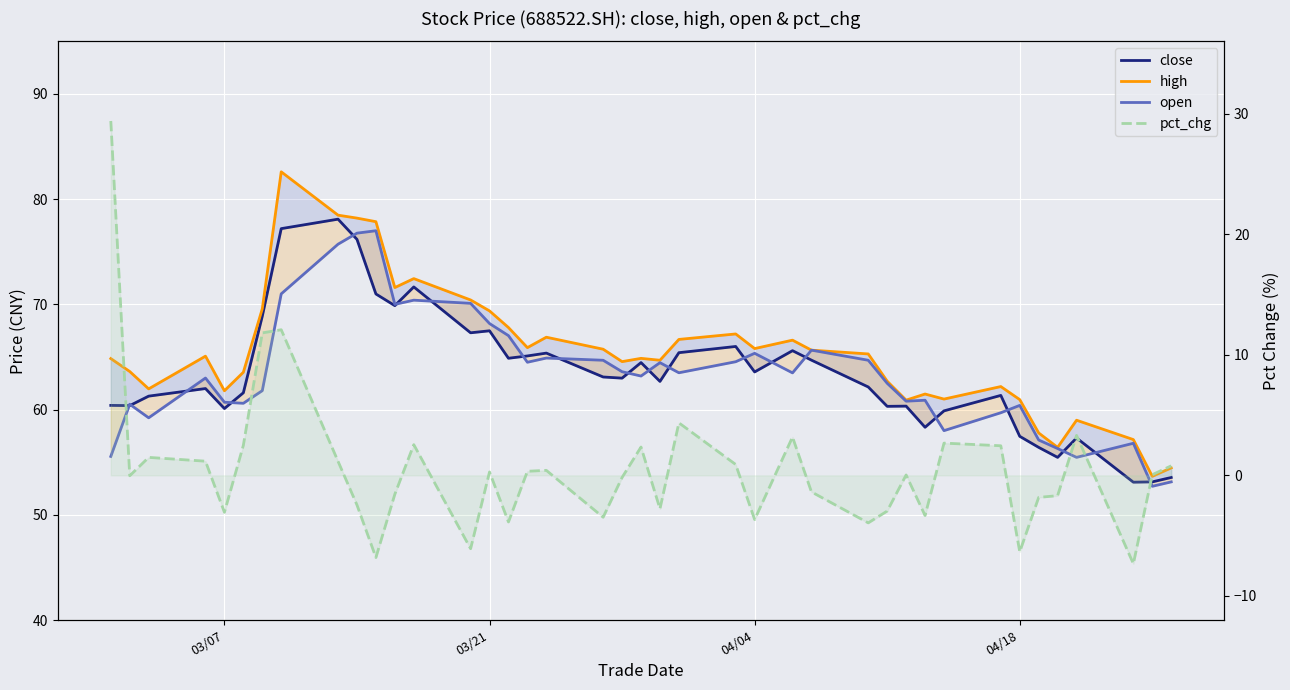

Which series has the largest total across all categories?

high